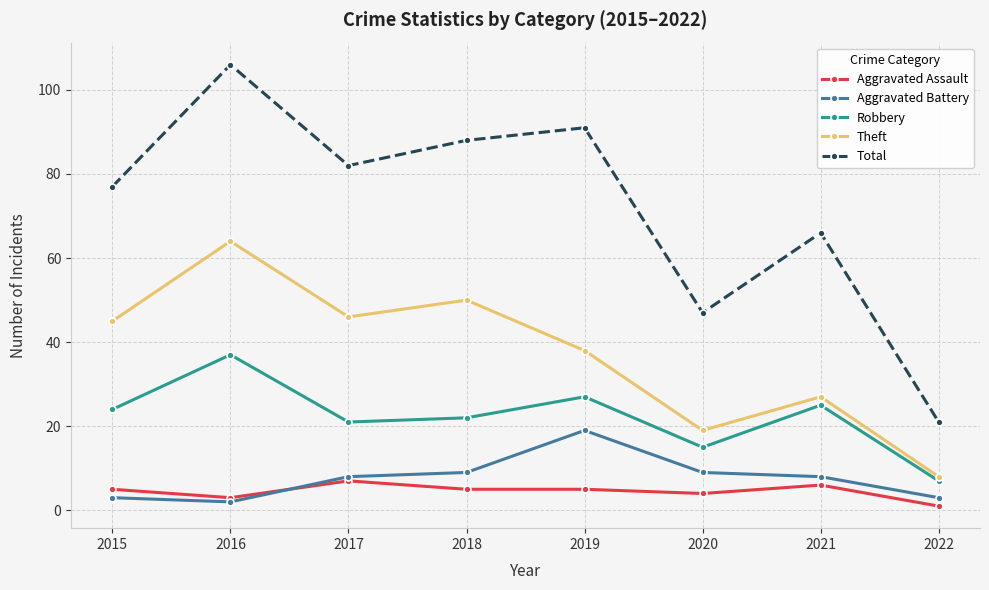

What is the maximum value for Aggravated Assault?

7